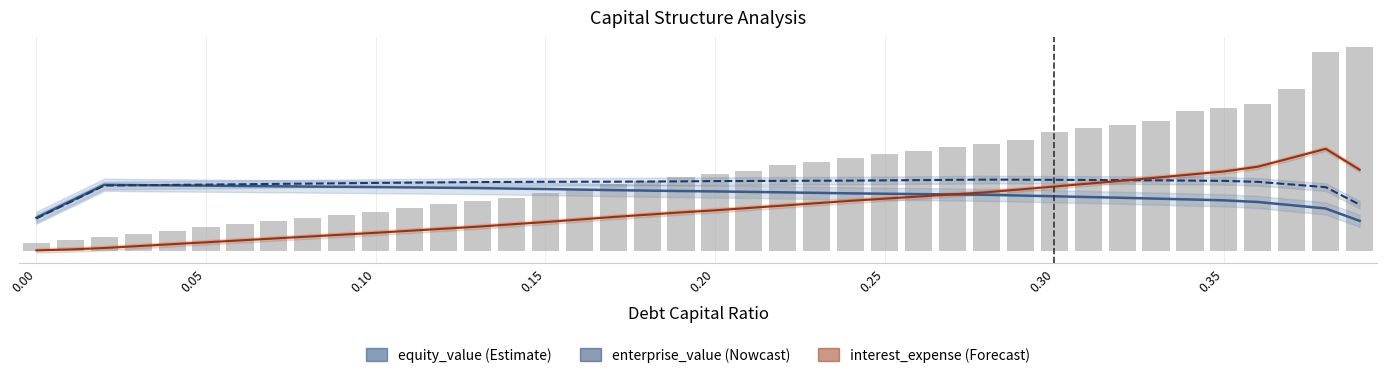

Is the value of enterprise_value at 10 greater than the value of interest_expense (curve) at 12?

Yes